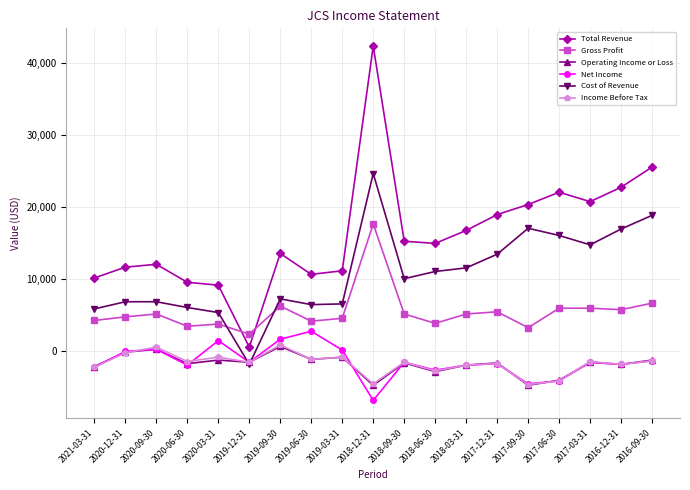

Between 2018-12-31 and 2018-09-30, which series saw the biggest shift?

Total Revenue